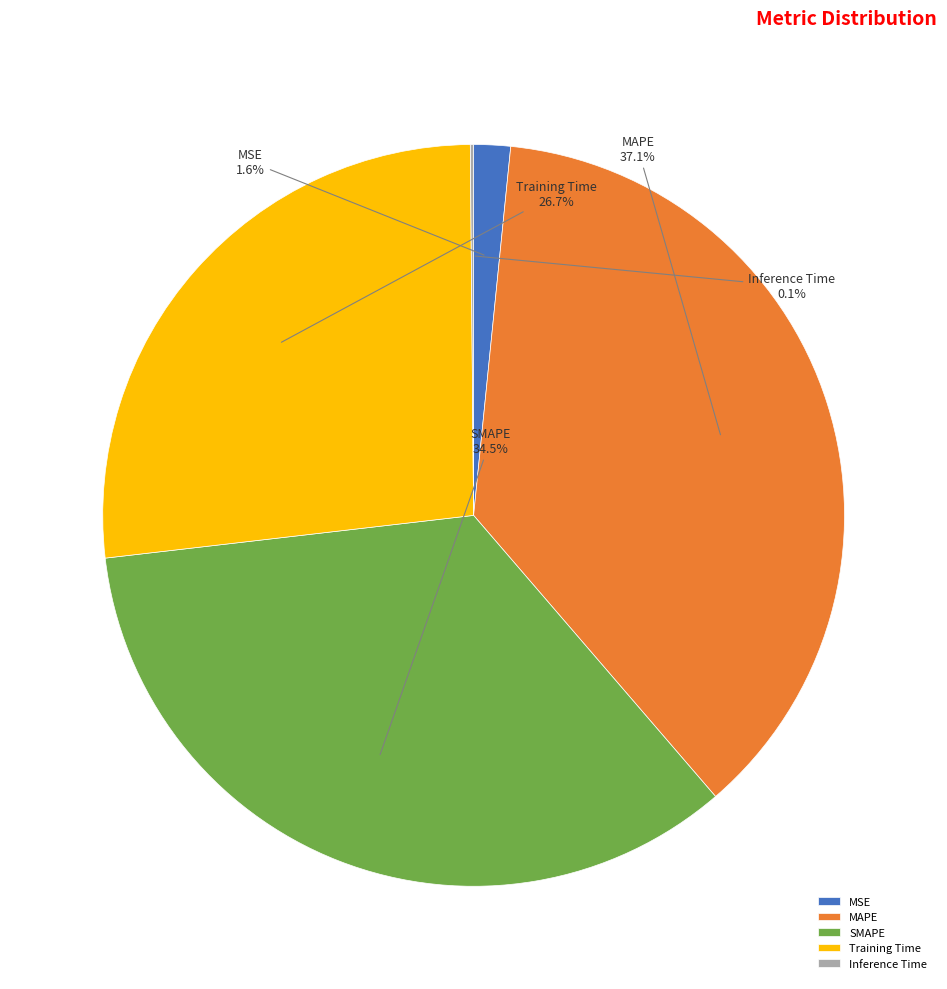

The MAPE slice represents 24% of the pie. True or false?

False